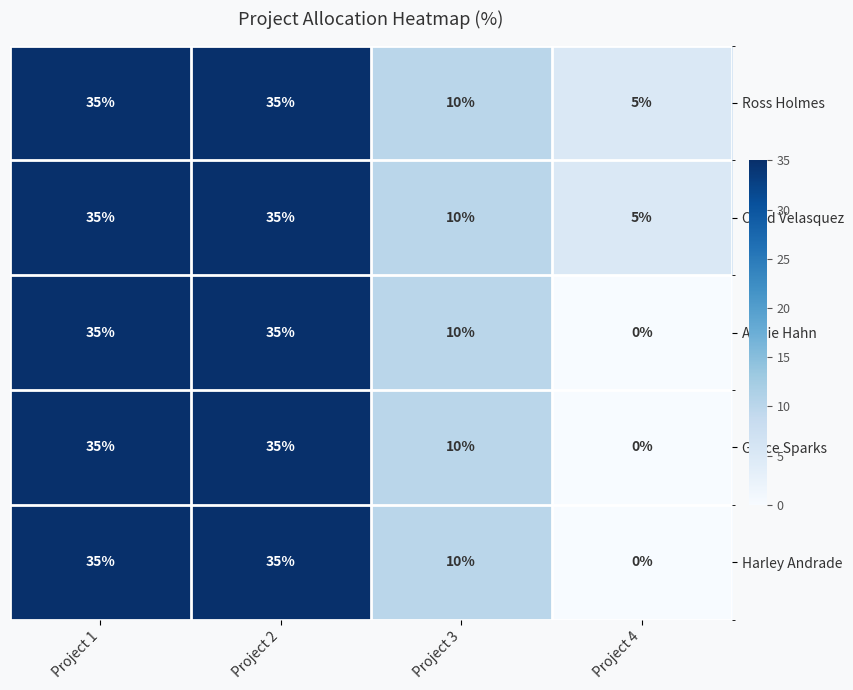

What is the sum of all Grace Sparks values?

80